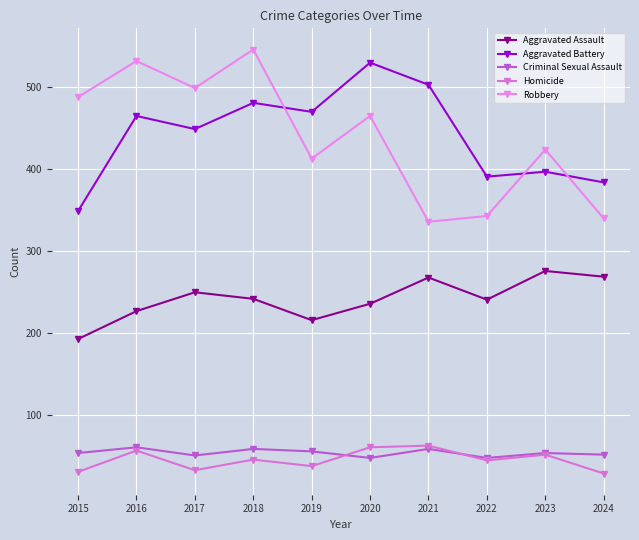

Which category has the lowest value in the Criminal Sexual Assault series?

2020